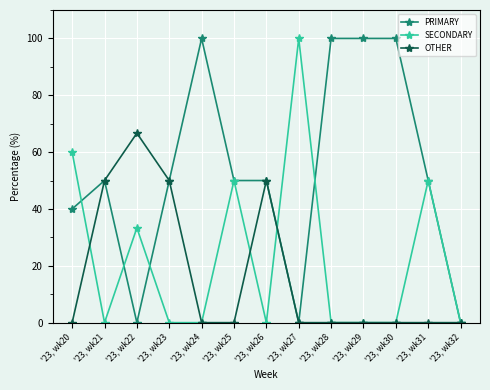

What is the value of the OTHER point at the 7th from the left?

50.0